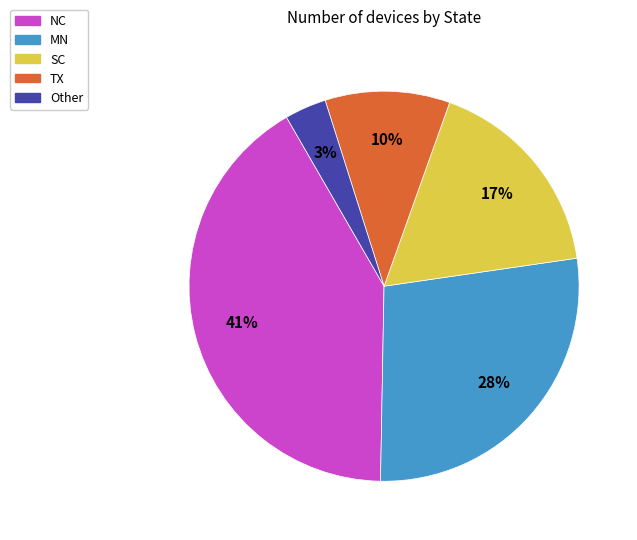

To the nearest percent, what is the average slice percentage?

20%